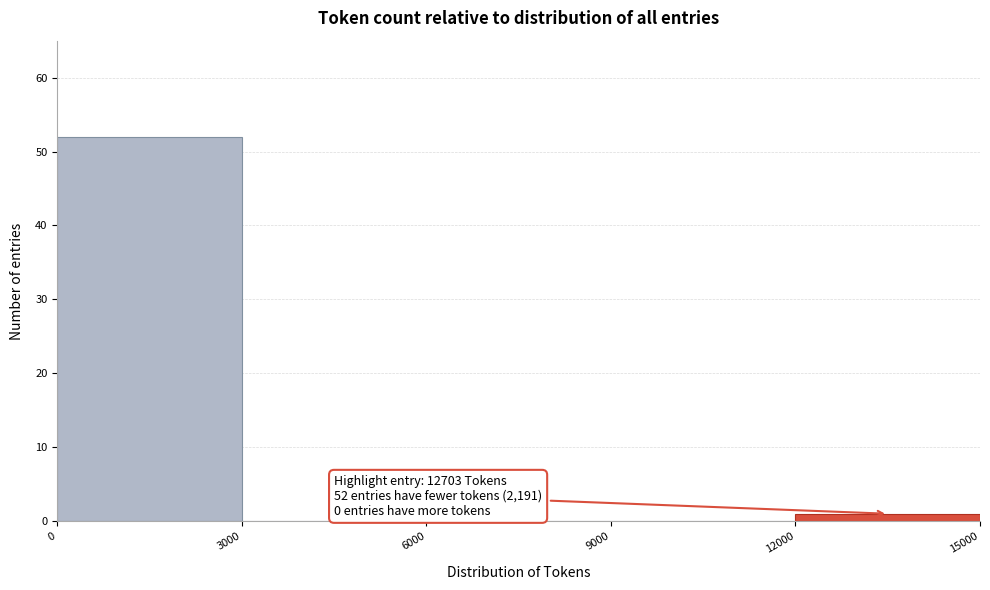

Which range on the x-axis has the tallest bar?

0 to 3000